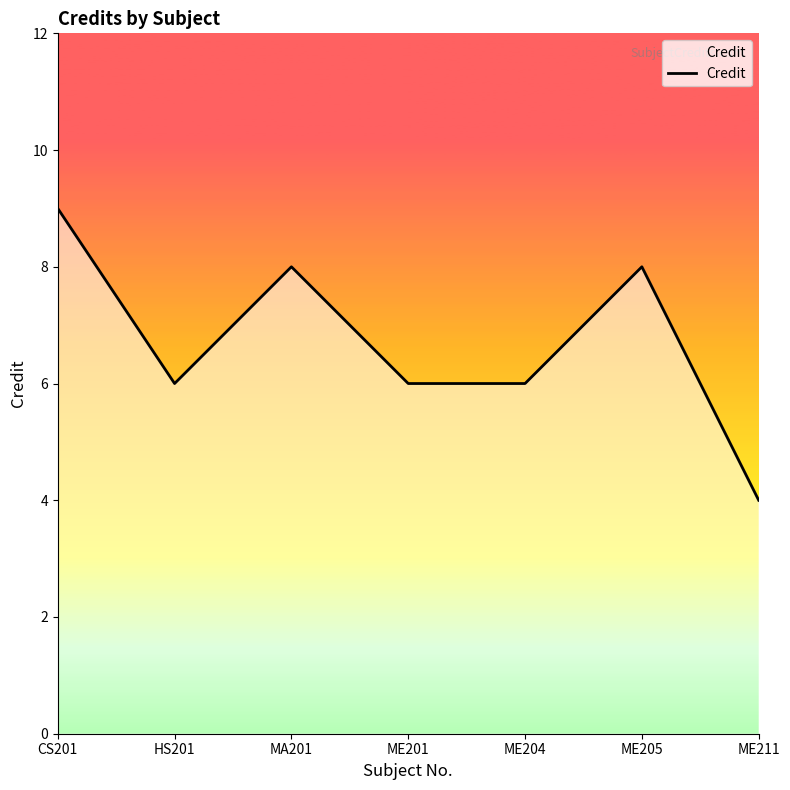

Reading left to right, list all the values displayed in this chart.

9	6	8	6	6	8	4